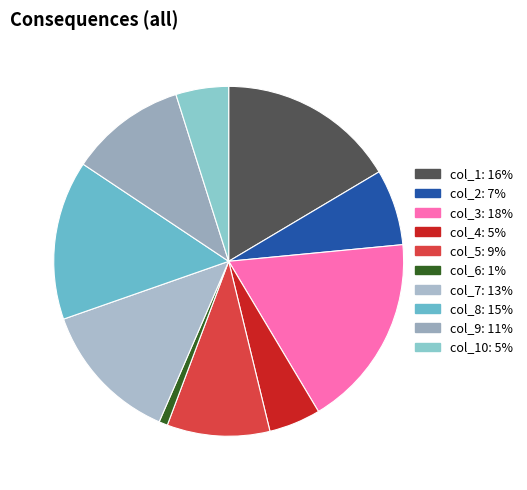

To the nearest percent, what is the average slice percentage?

10%